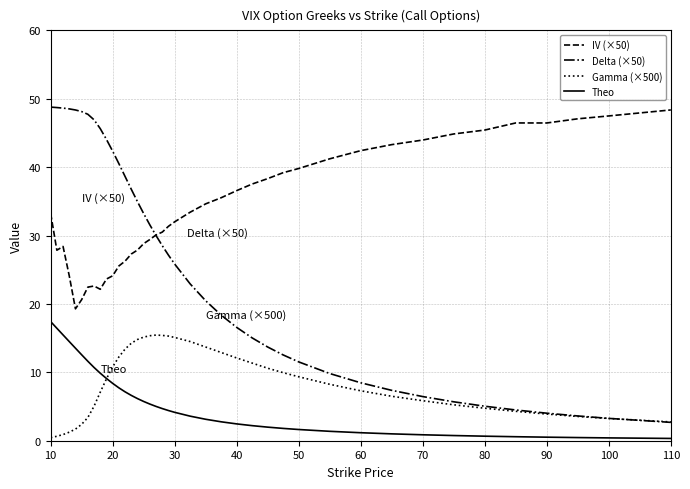

Which series has the largest total across all categories?

IV (×50)